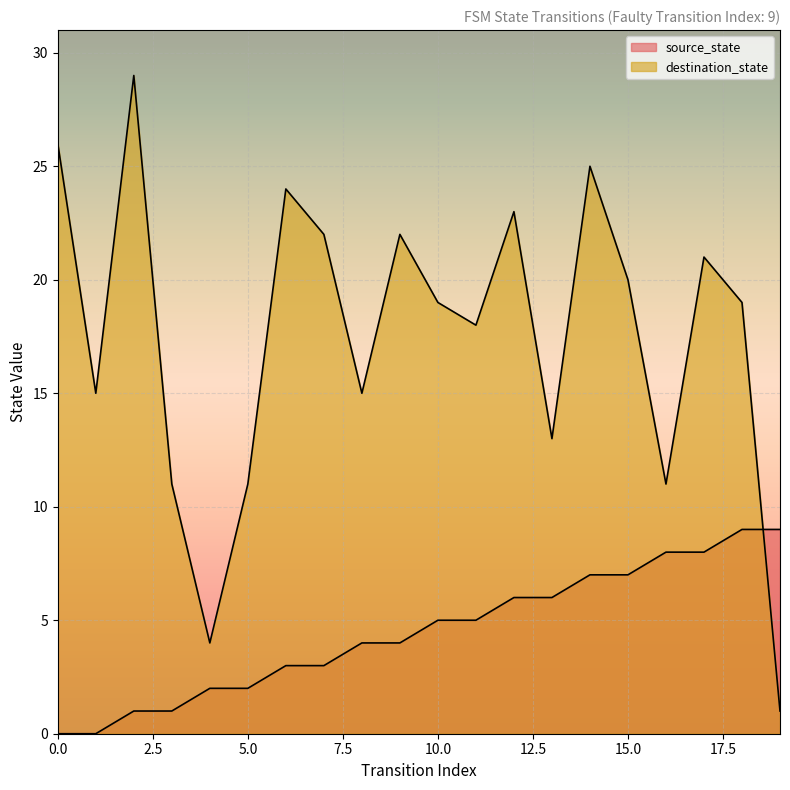

Which has a higher value, 18 or 19?

18